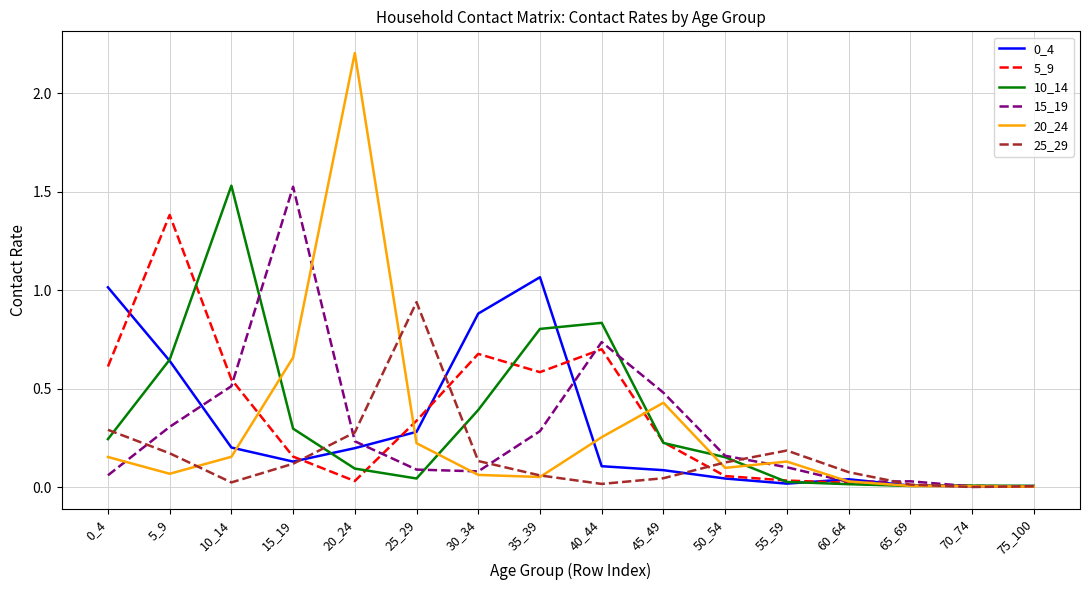

At which category does the chart reach its peak across all series?

20_24